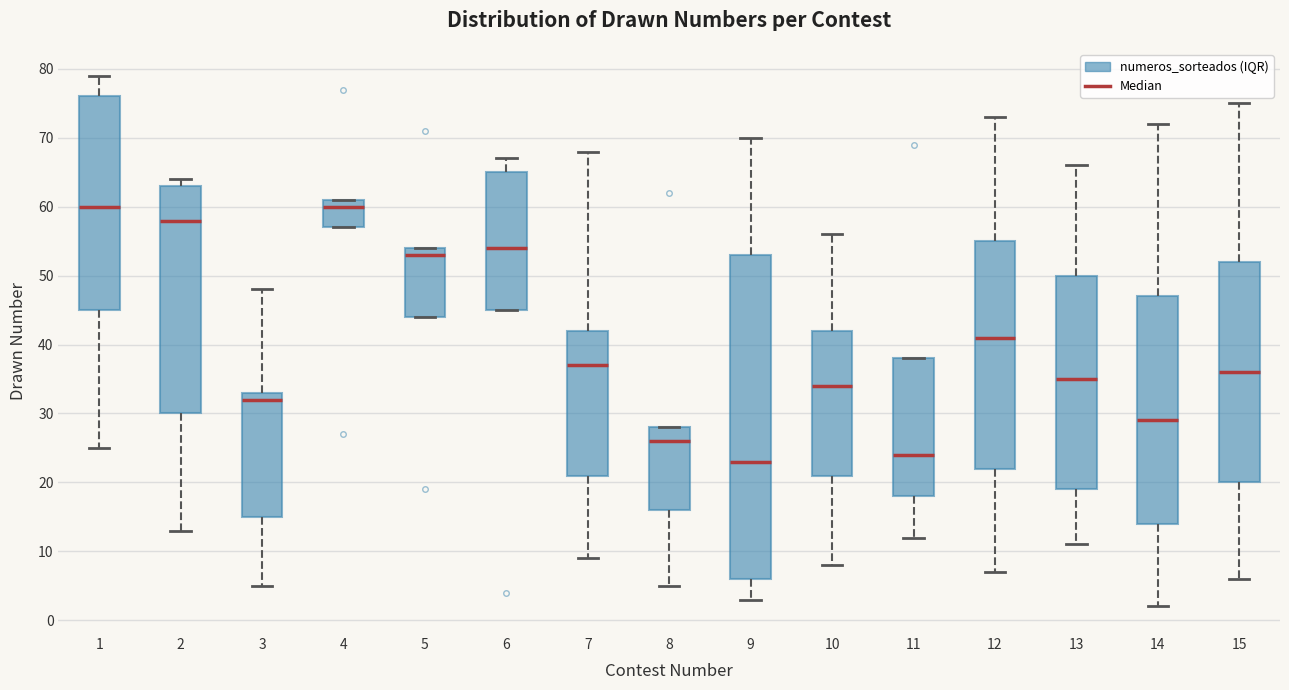

Which box is the tallest, from its lower edge to its upper edge?

9